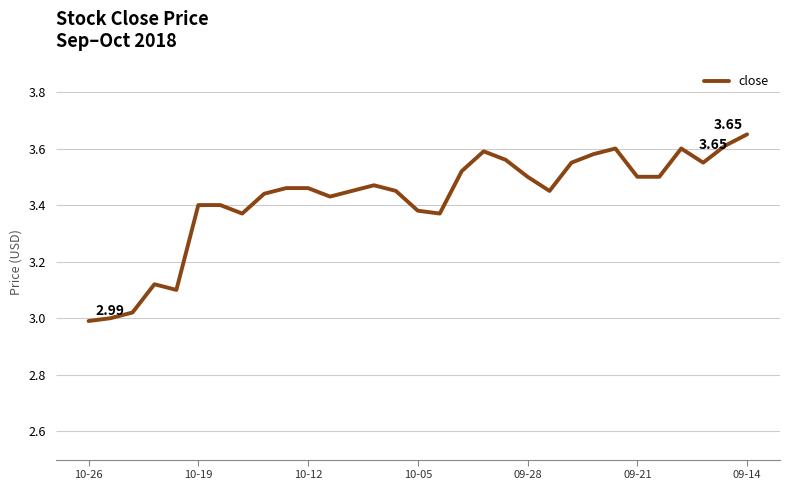

What is the difference between the maximum and minimum values?

0.7